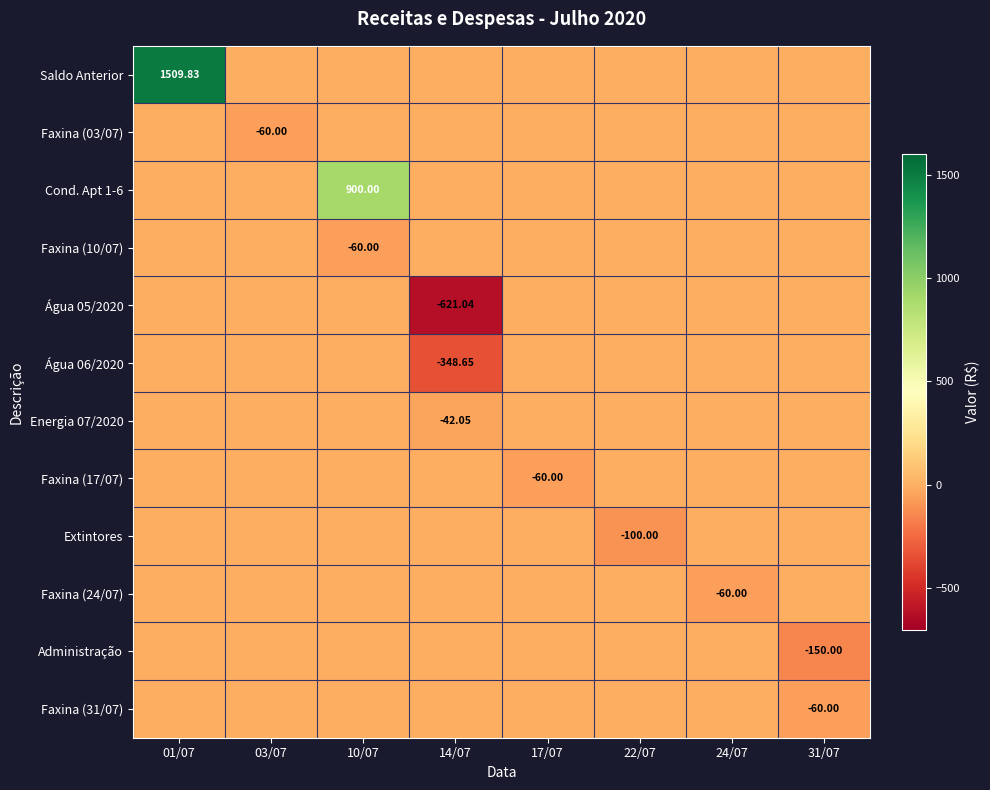

List the series in order of their peak value, lowest first.

Faxina (03/07), Faxina (10/07), Água 05/2020, Água 06/2020, Energia 07/2020, Faxina (17/07), Extintores, Faxina (24/07), Administração, Faxina (31/07), Cond. Apt 1-6, Saldo Anterior